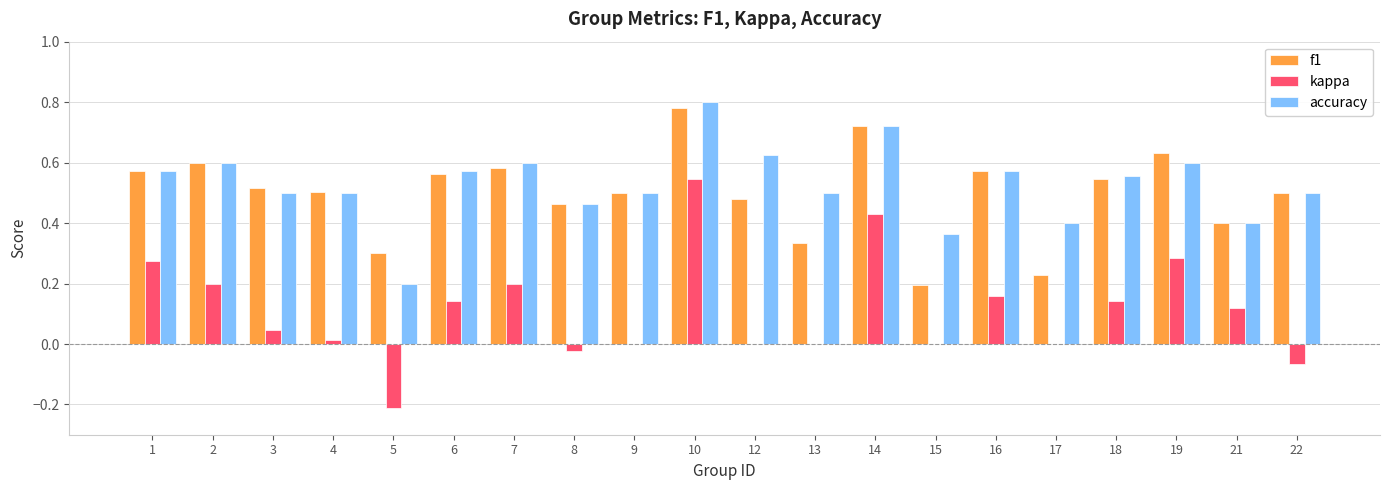

What is the sum of all f1 values?

10.0